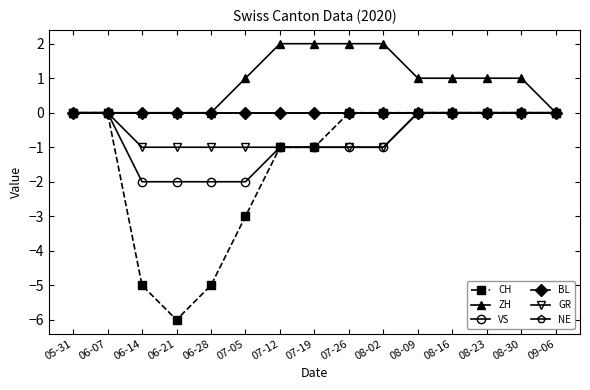

Reading right to left, list all the values displayed in this chart.

CH: 0	0	0	0	0	0	0	-1	-1	-3	-5	-6	-5	0	0
ZH: 0	1	1	1	1	2	2	2	2	1	0	0	0	0	0
VS: 0	0	0	0	0	-1	-1	-1	-1	-2	-2	-2	-2	0	0
BL: 0	0	0	0	0	0	0	0	0	0	0	0	0	0	0
GR: 0	0	0	0	0	-1	-1	-1	-1	-1	-1	-1	-1	0	0
NE: 0	0	0	0	0	0	0	0	0	0	0	0	0	0	0